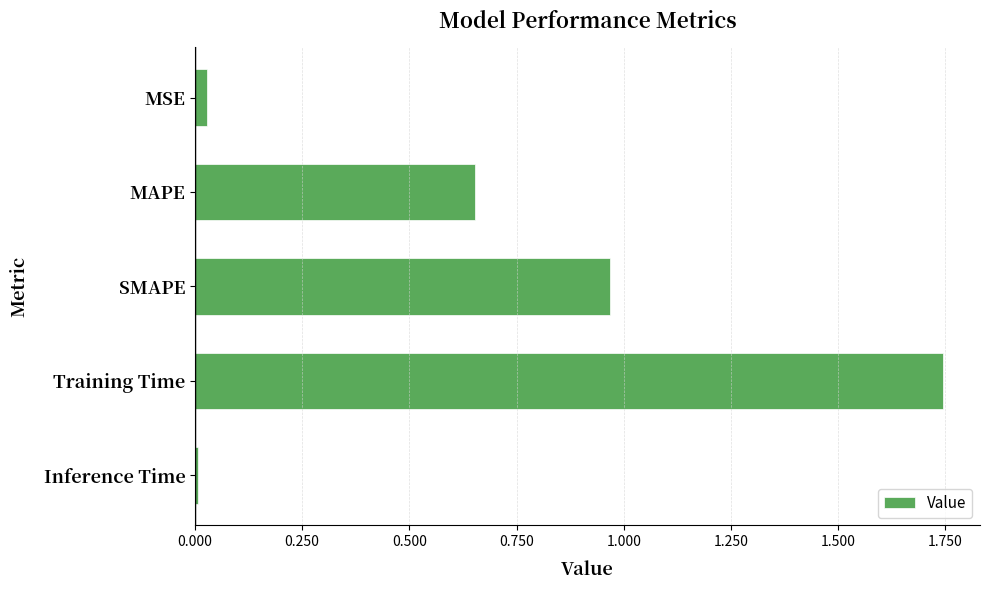

What is the difference between the values at MAPE and Training Time?

1.1